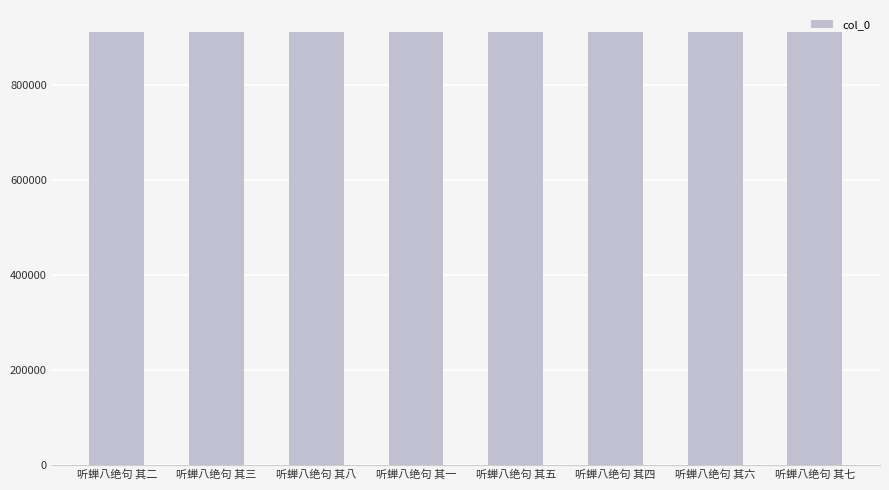

How many bars are there in total?

8